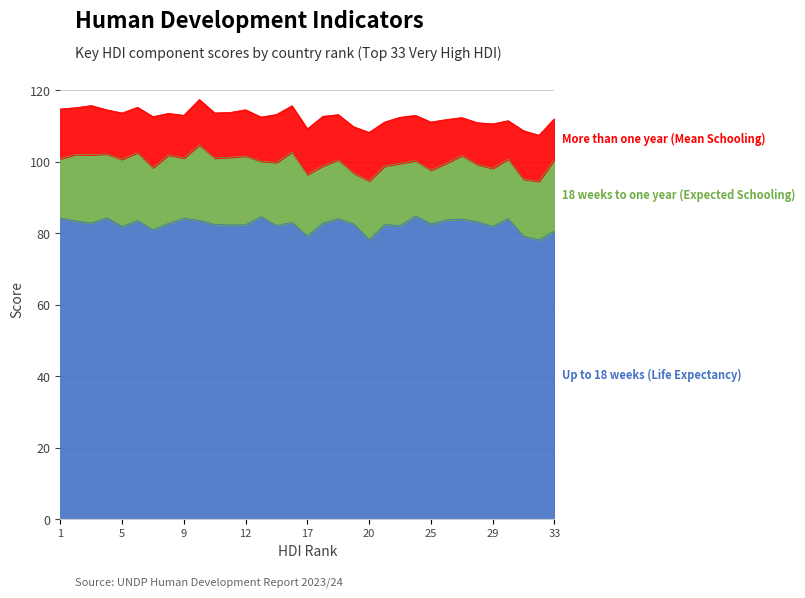

True or false: More than one year (Mean Schooling) and Up to 18 weeks (Life Expectancy) cross at least once.

False